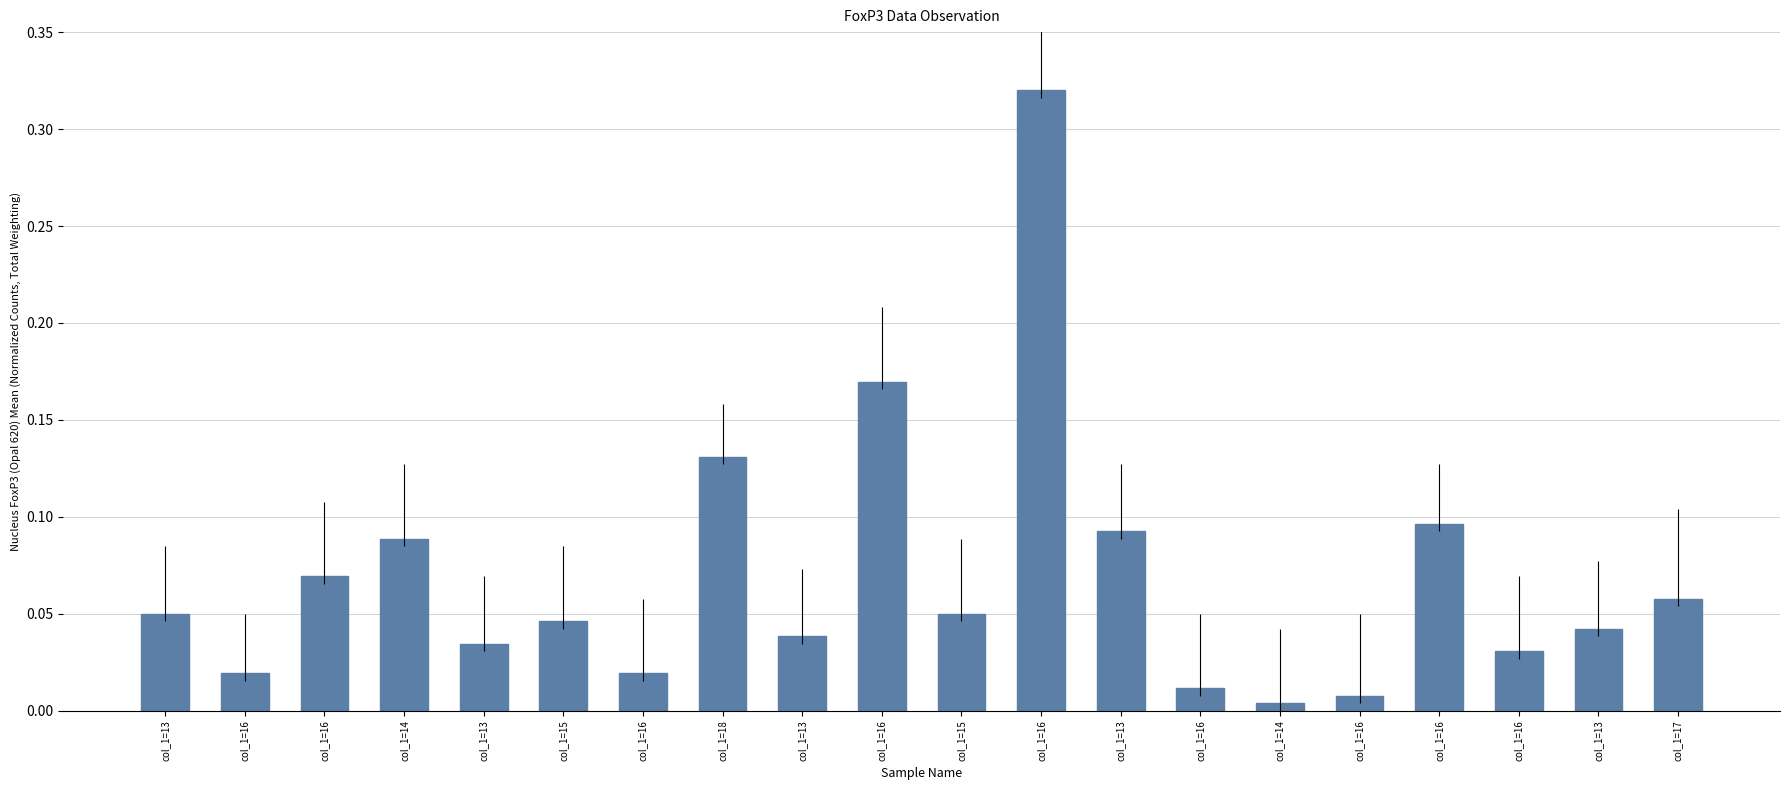

How many bars are there in total?

20